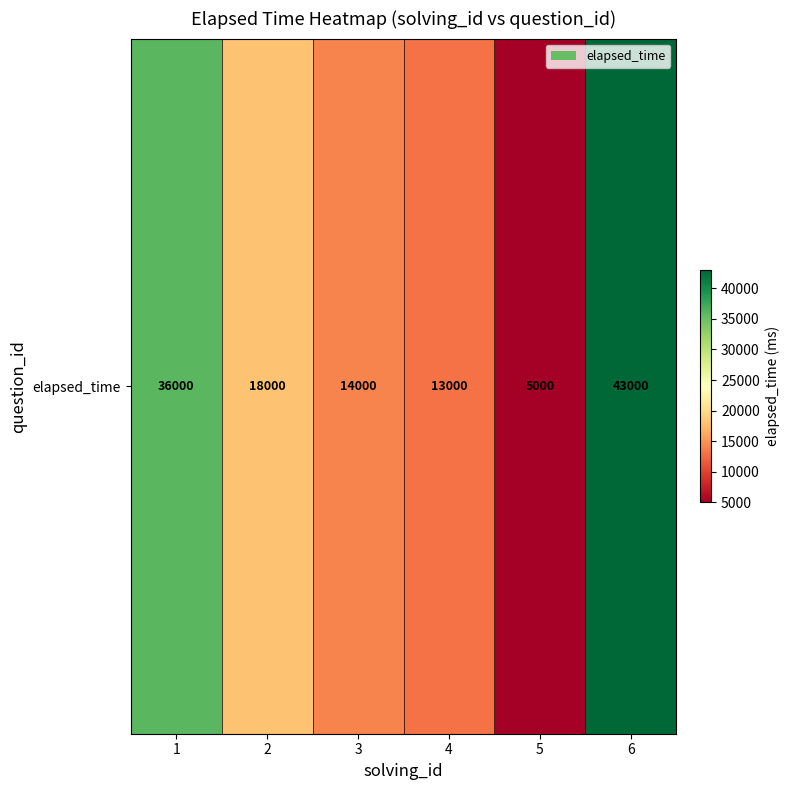

List the labels in order of value, smallest first.

5, 4, 3, 2, 1, 6